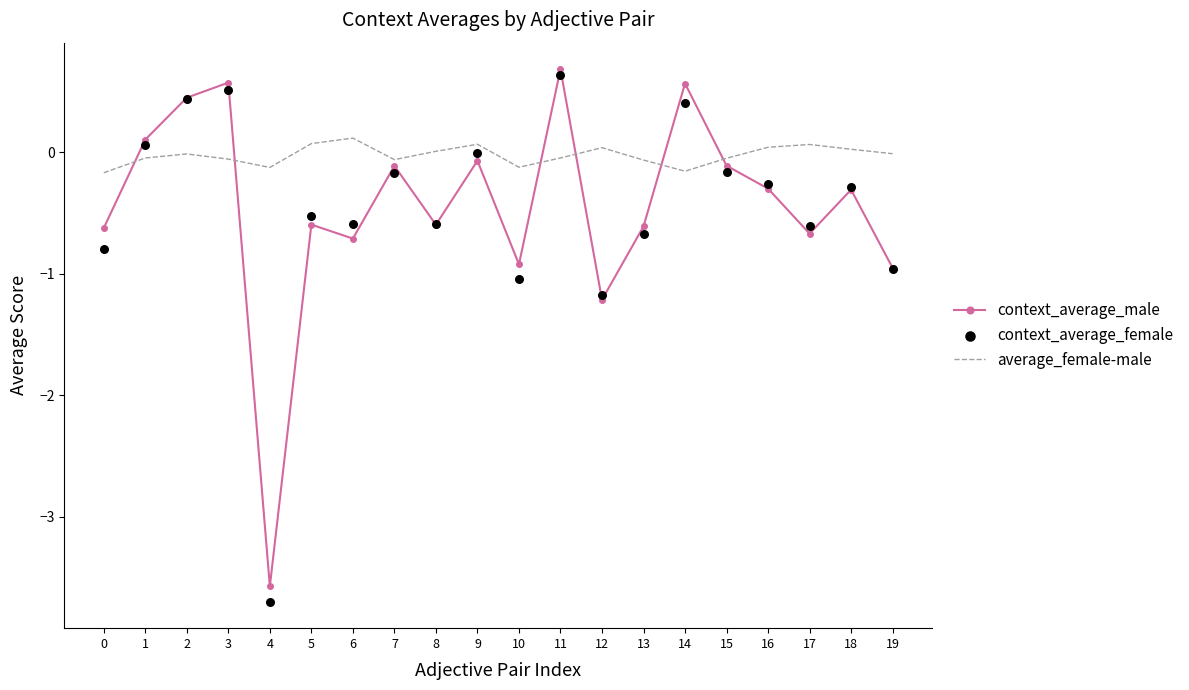

Is the value of context_average_female at 2 greater than the value of average_female-male at 16?

Yes